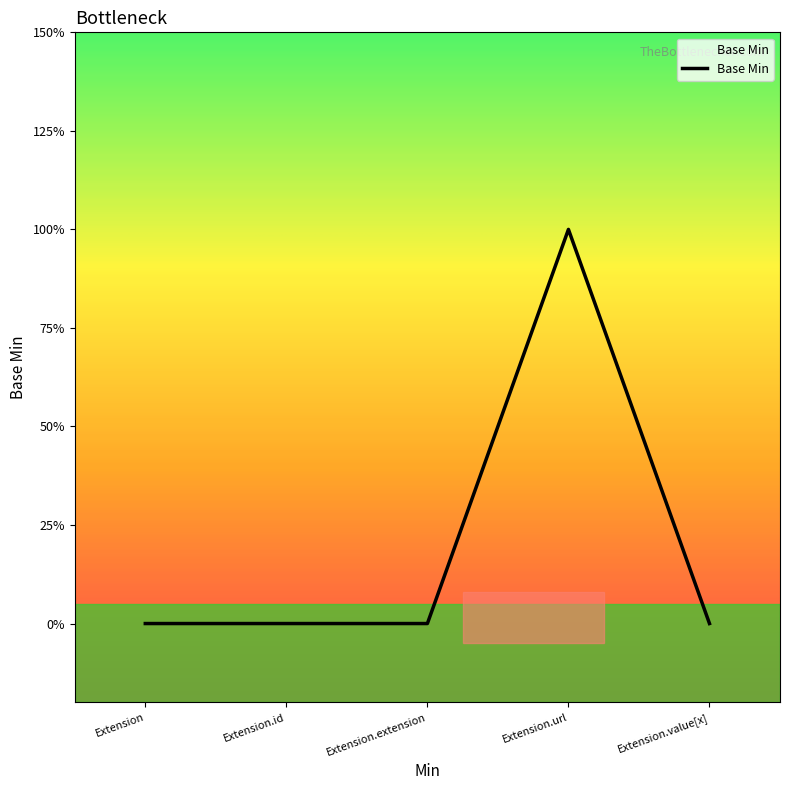

Does the chart display data point markers on the line(s)?

No